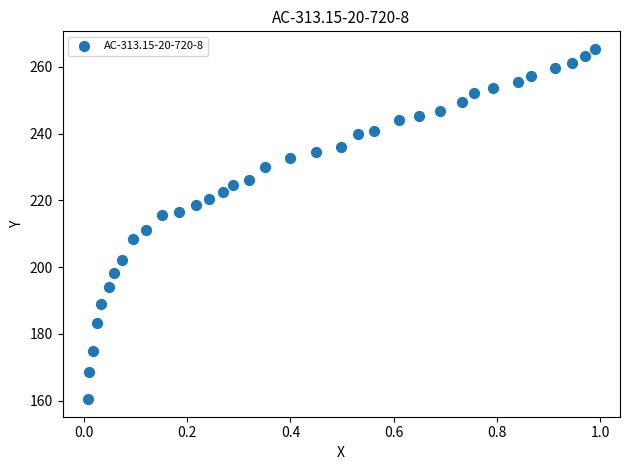

What is the range of Y values (max minus min)?

104.9